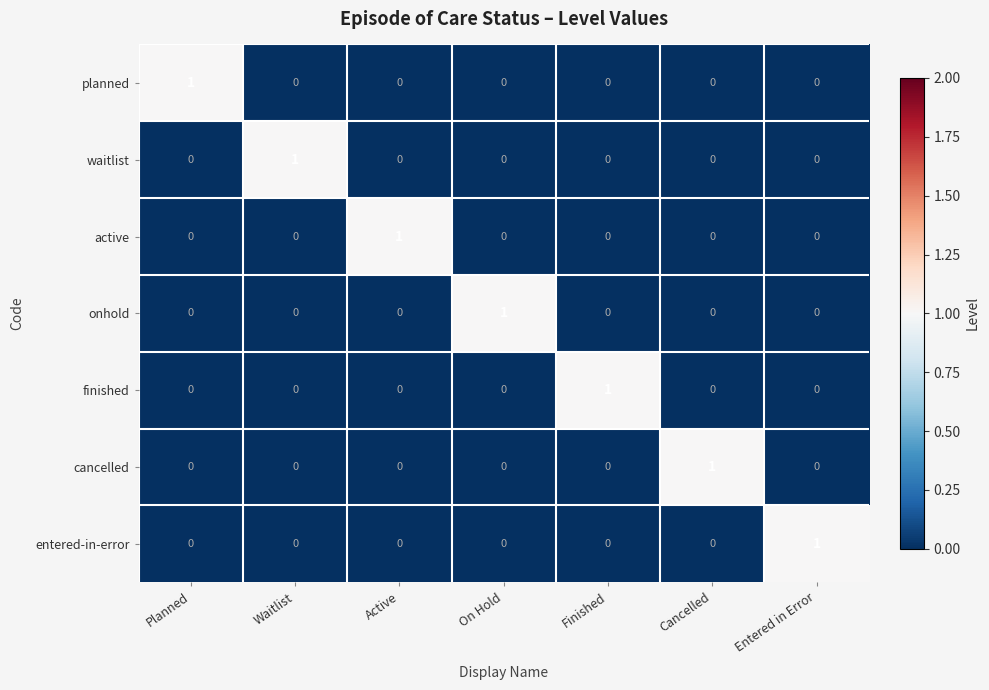

How many planned values are between 0 and 1?

7